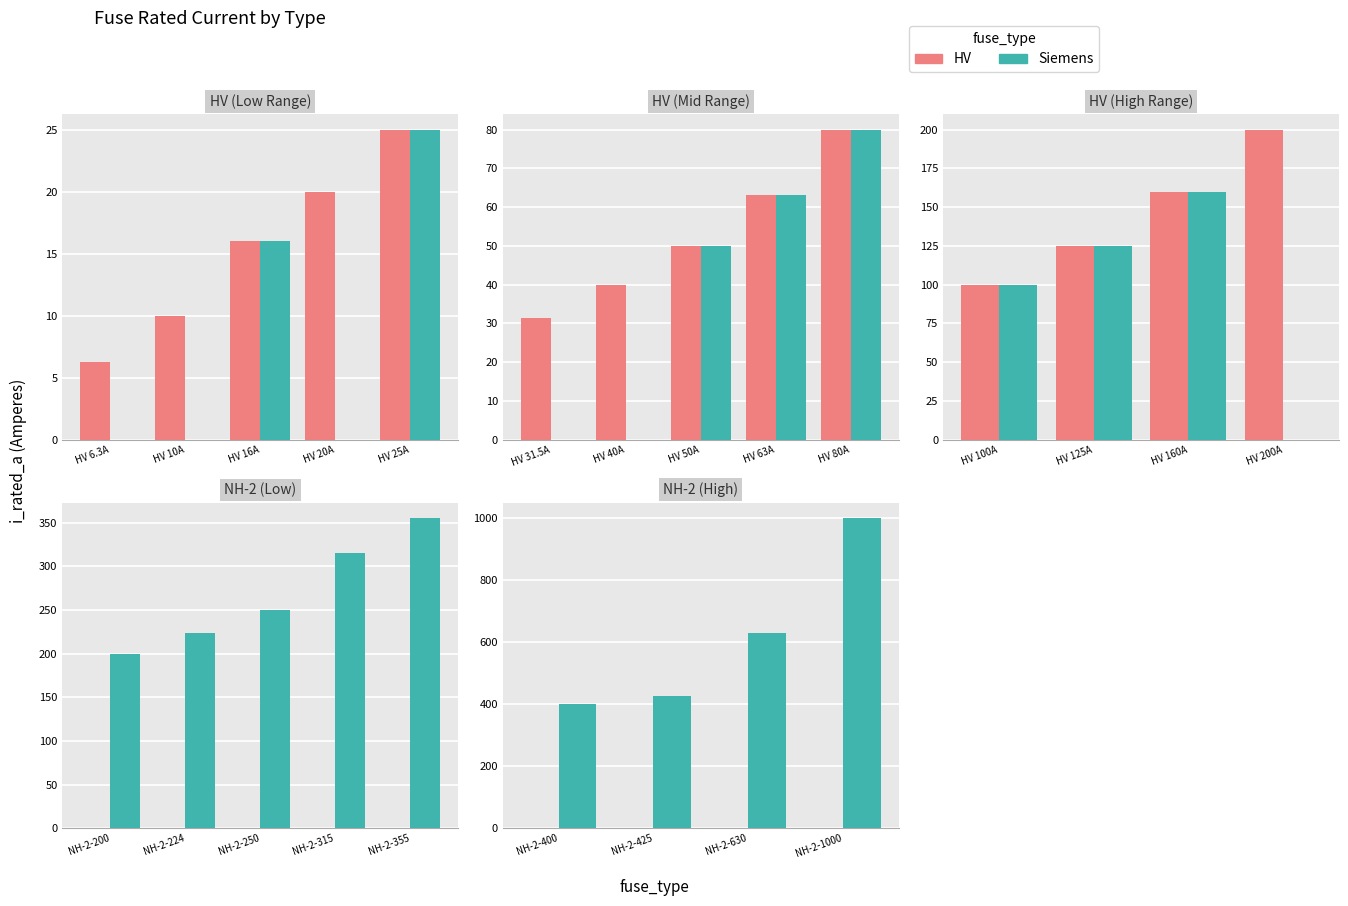

How many categories are shown in the chart?

4